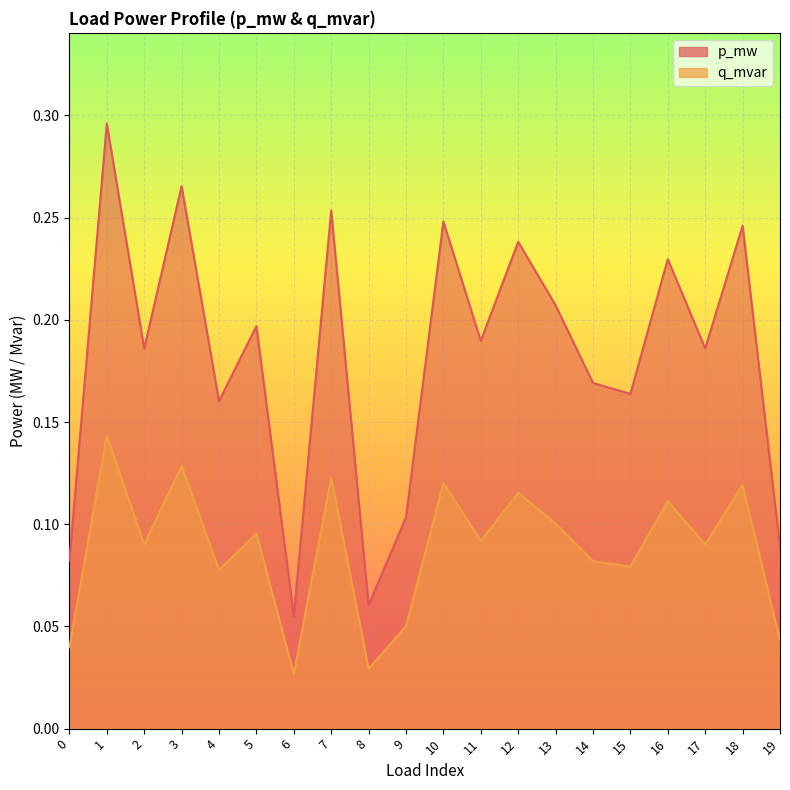

What is the sum of all q_mvar values?

1.8